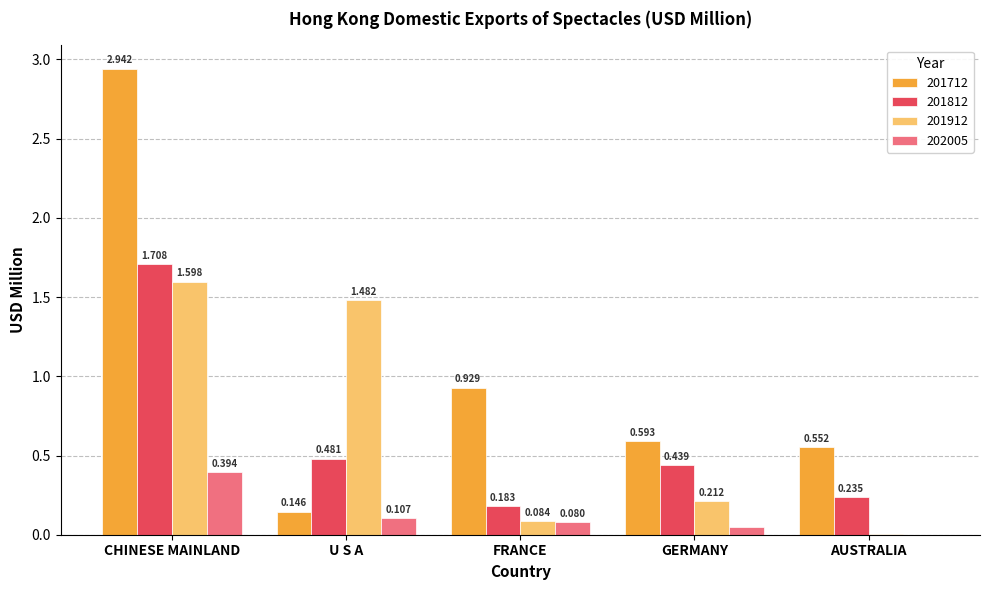

Which category has the highest value in the 202005 series?

CHINESE MAINLAND